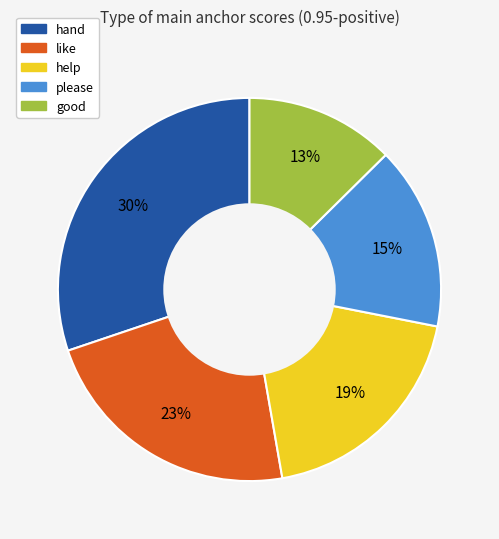

Do good and please together represent more than half of the pie?

No